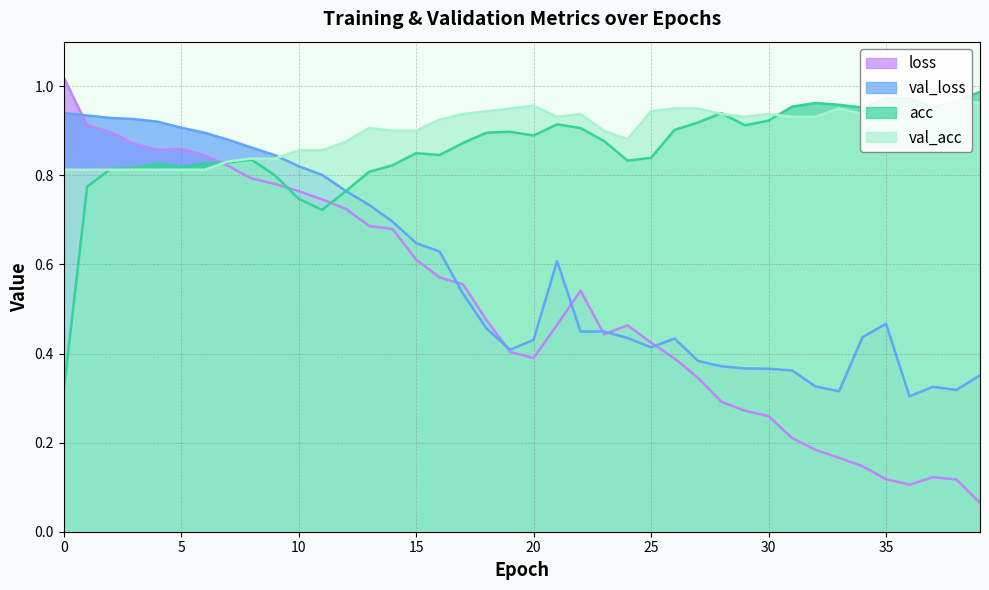

What is the difference between the maximum and minimum values in the val_loss series?

0.6